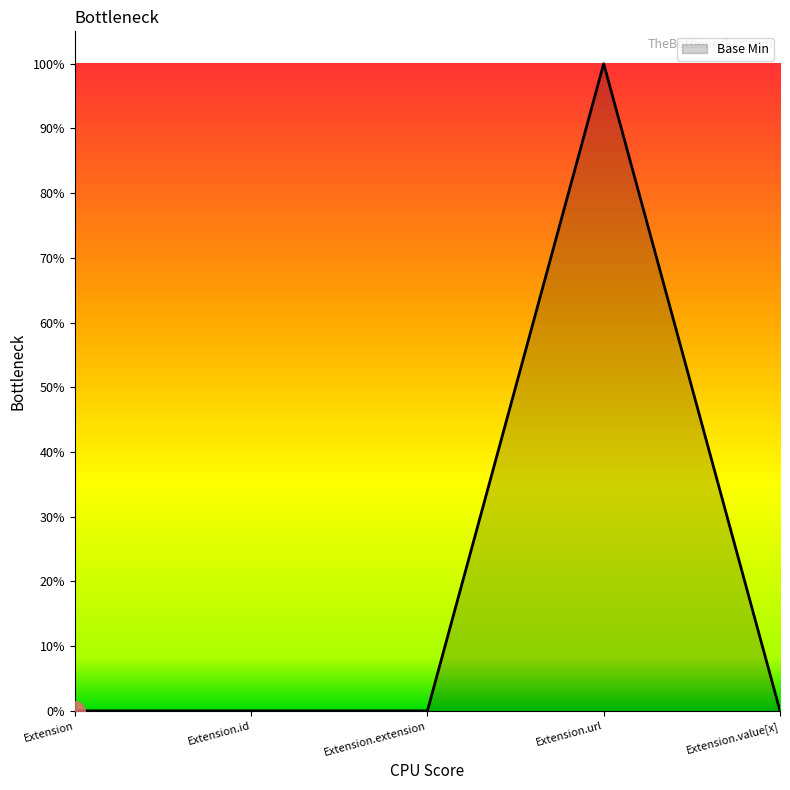

True or false: the data has more than 1 interior local peaks.

False